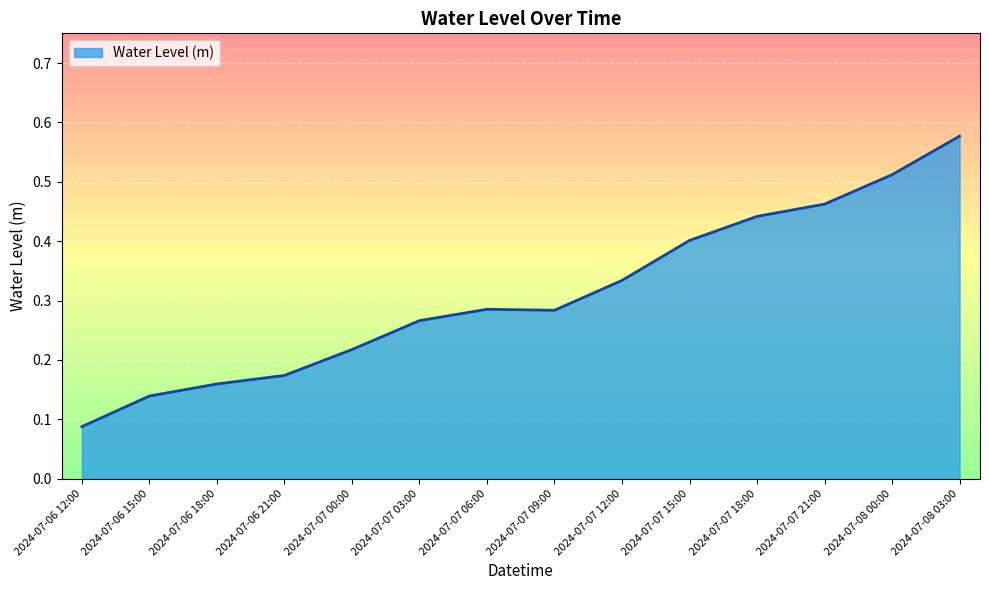

Which label corresponds to the largest value in the chart?

2024-07-08 03:00